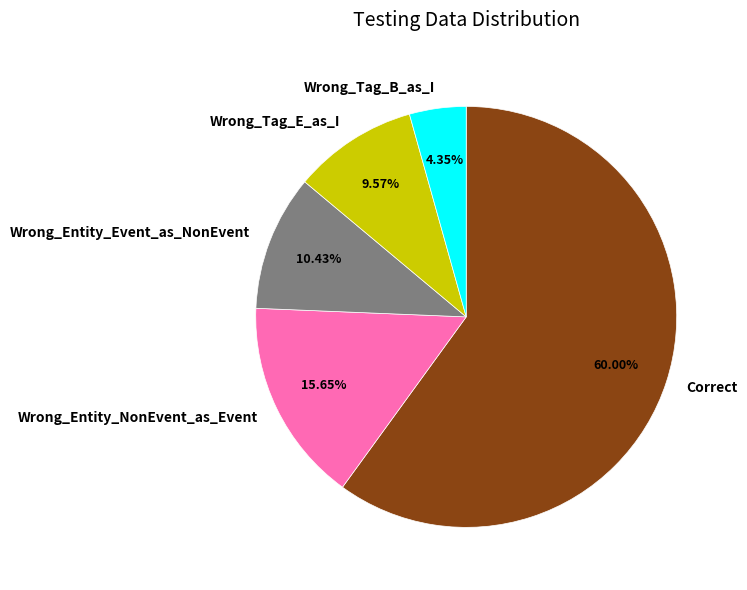

To the nearest percent, what is the combined percentage of Correct and Wrong_Entity_NonEvent_as_Event?

76%